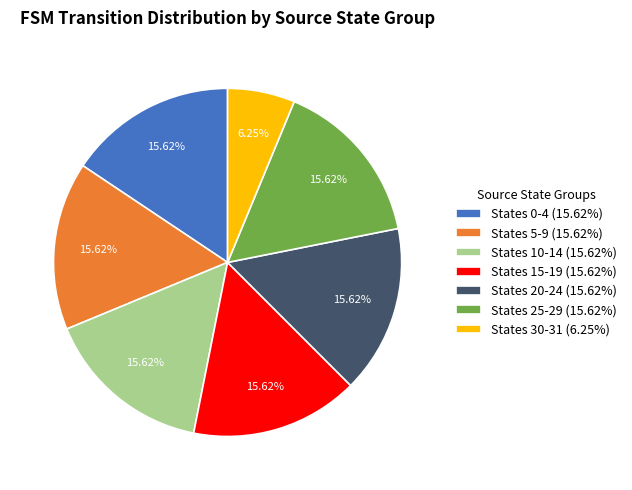

Count the number of slices in the pie.

7